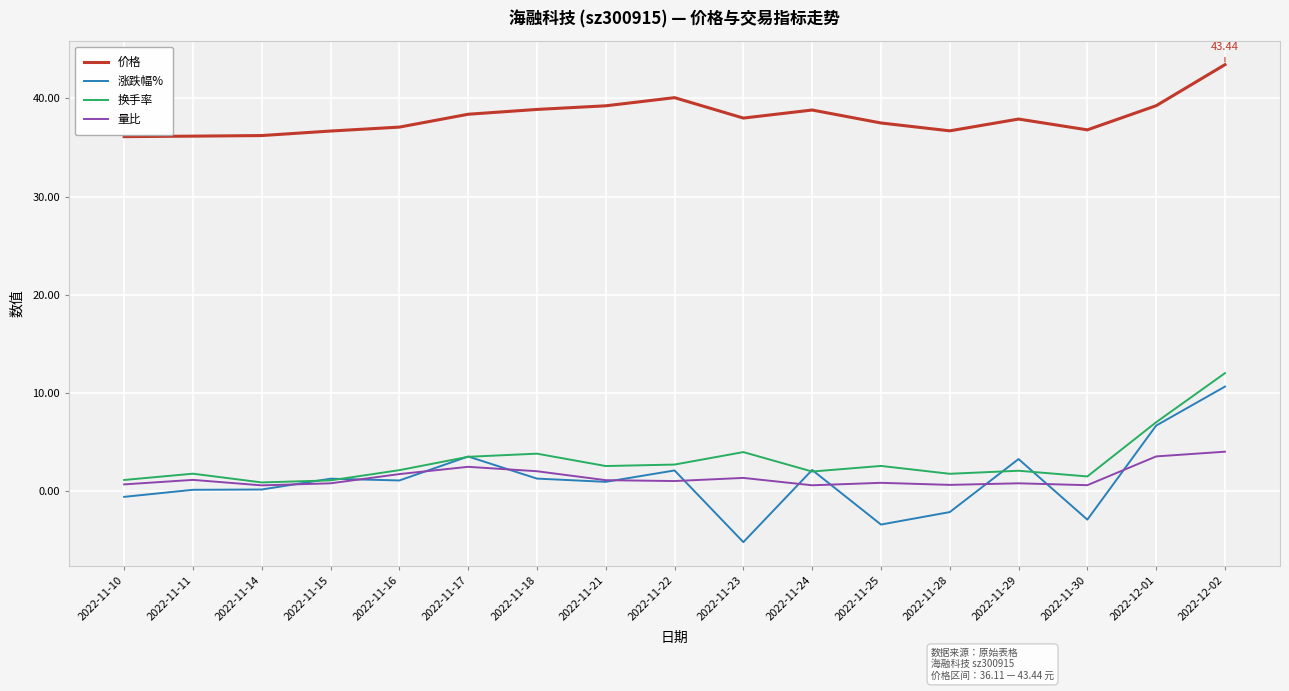

True or false: 涨跌幅% and 价格 intersect in this chart.

False